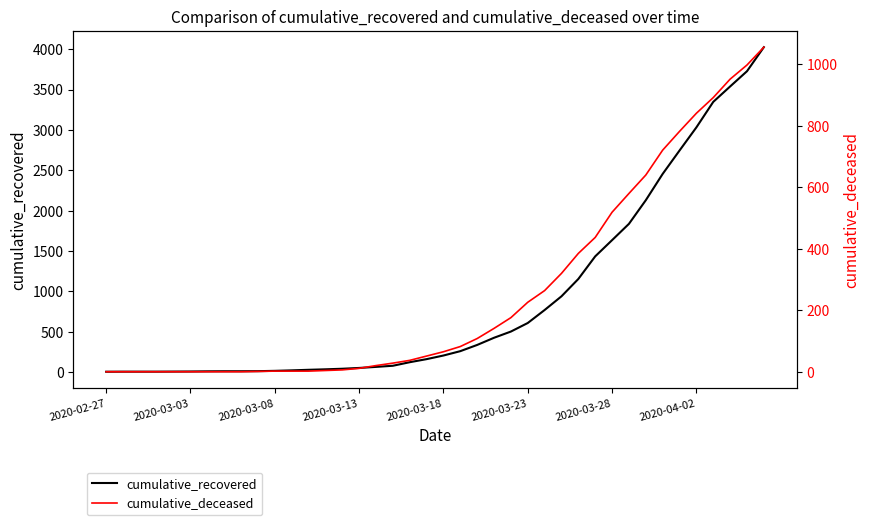

Which series changed the most between 2020-03-28 and 17?

cumulative_recovered